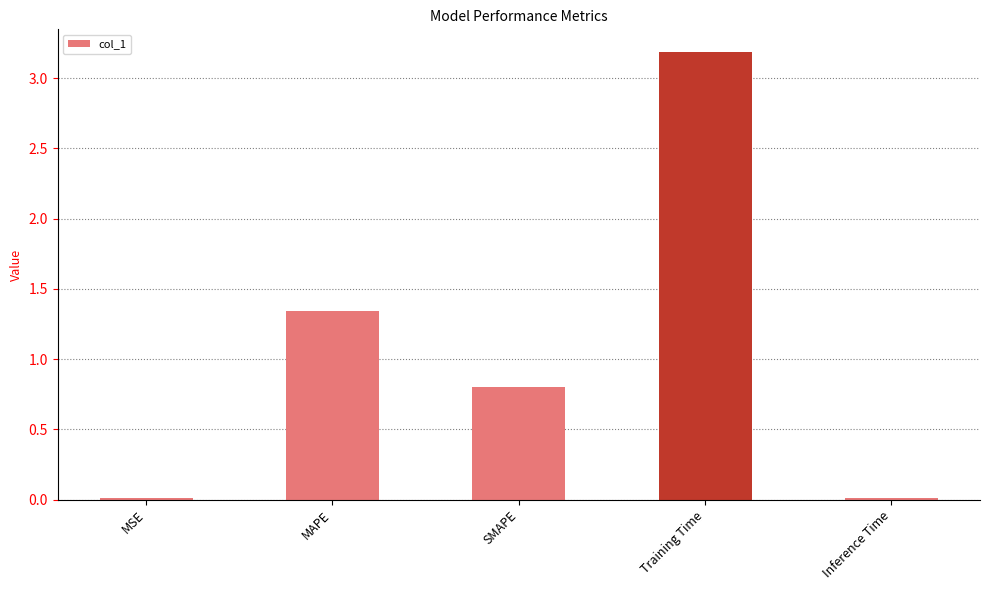

What is the label of the 4th bar from the right?

MAPE